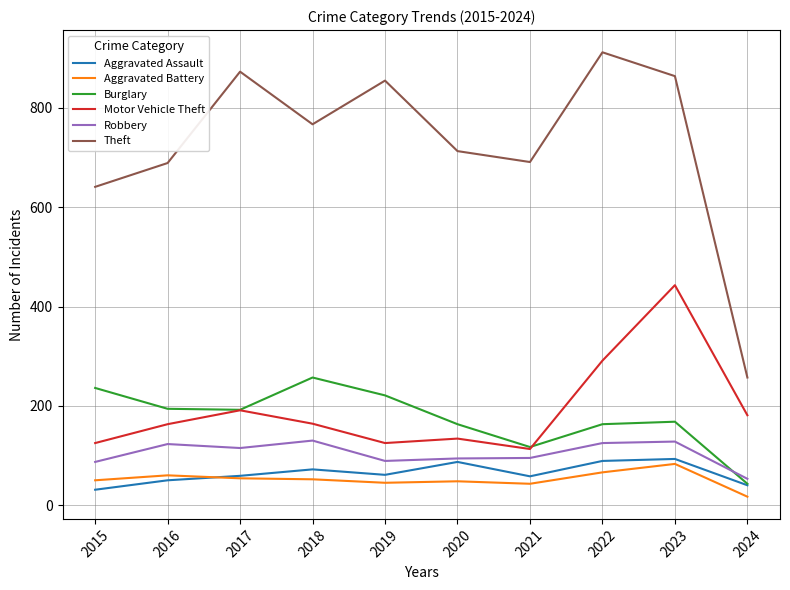

True or false: Theft has more than 2 interior local peaks.

True